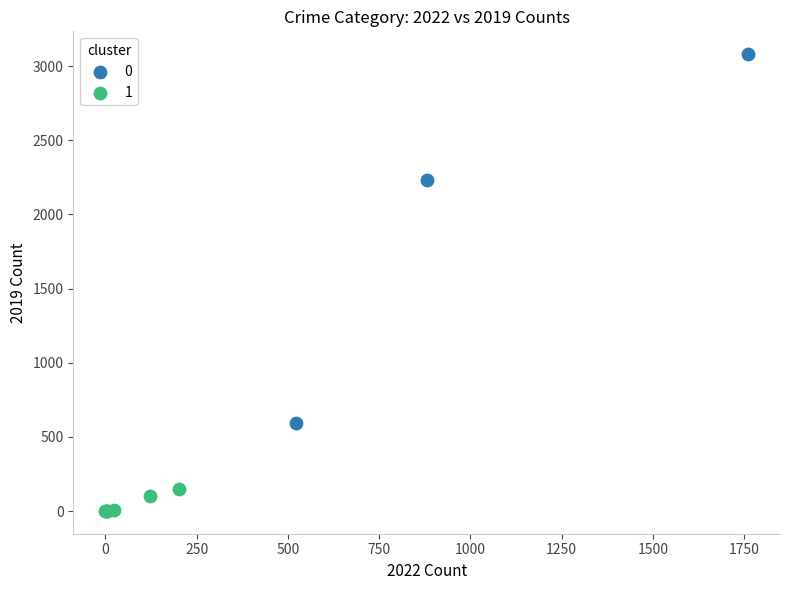

Which series reaches the minimum Y coordinate?

1